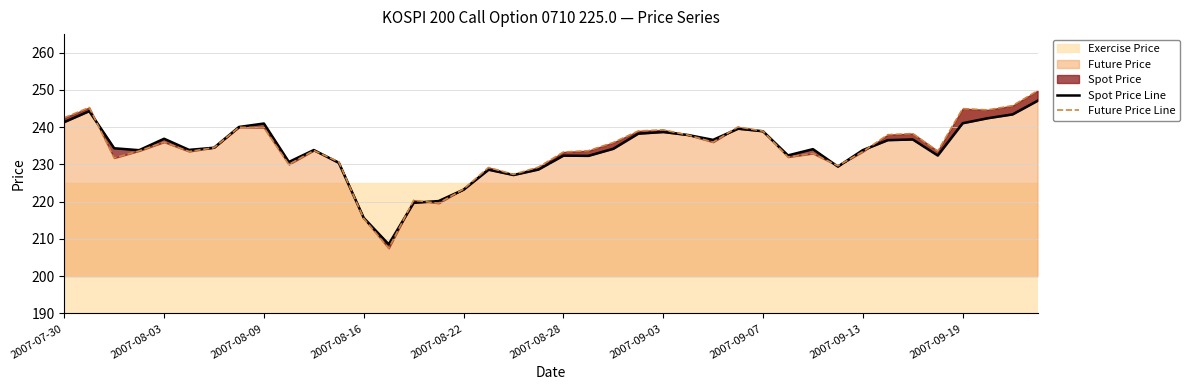

Which series changed the most between 11 and 27?

Future Price Line